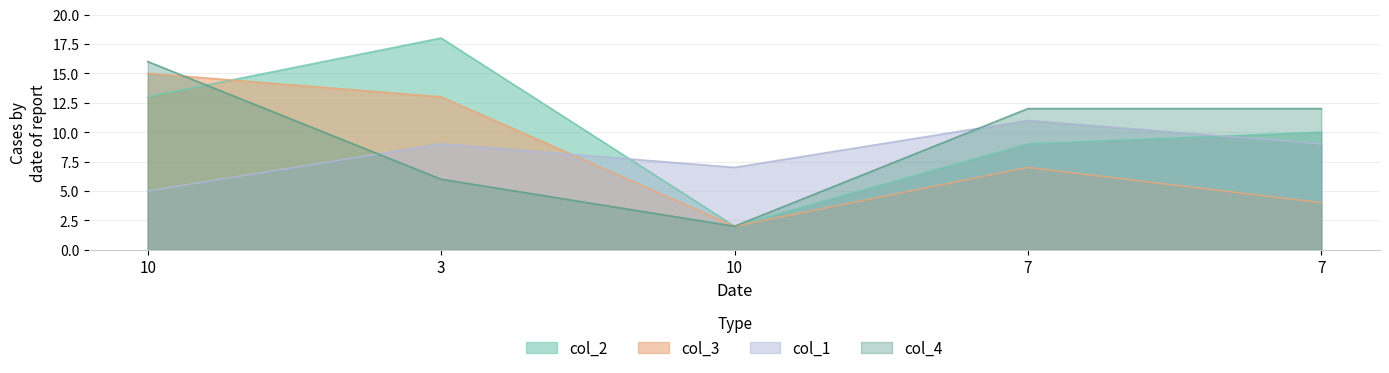

At how many categories does at least one series exceed 13?

2